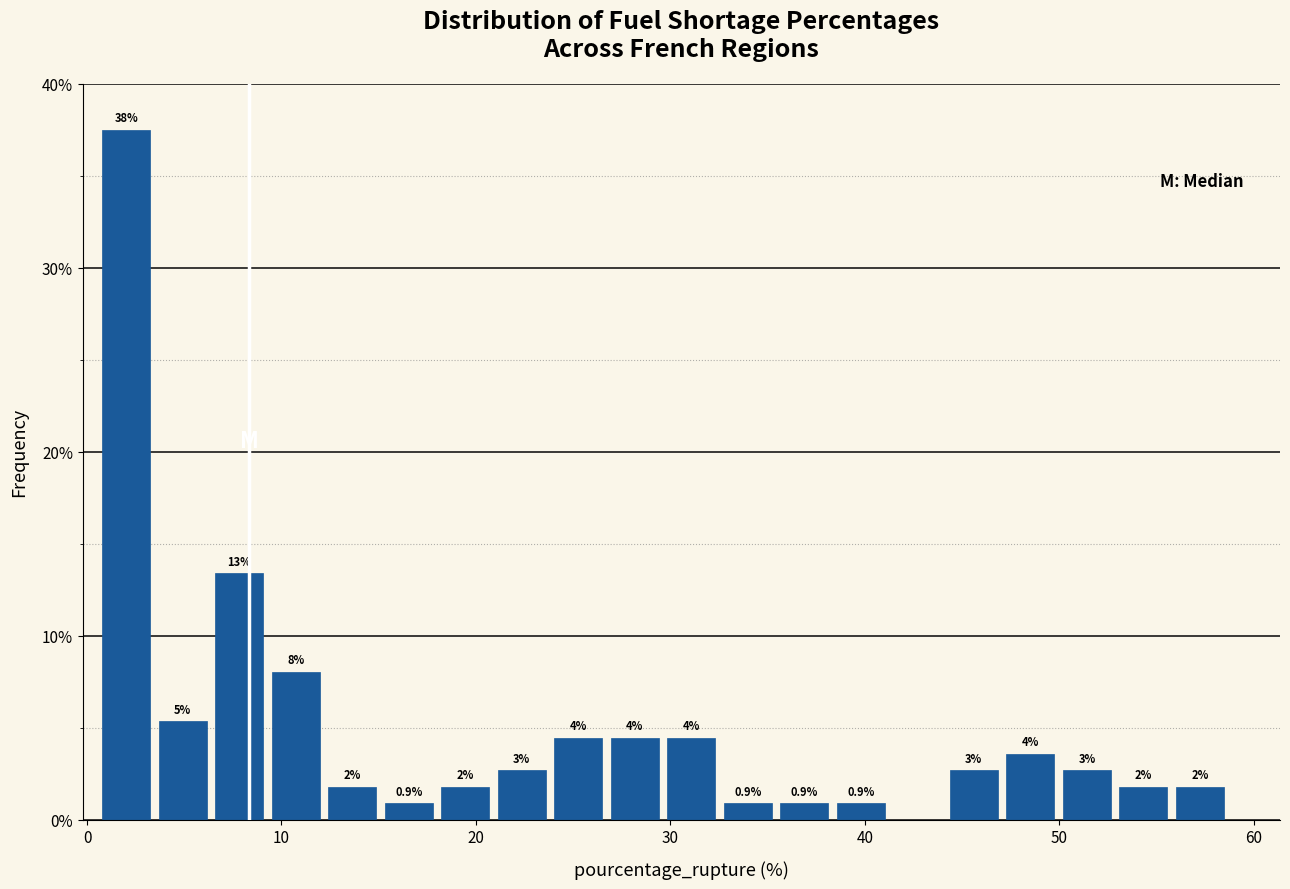

Around what value on the x-axis is the tallest bar? Give the approximate position of its centre, as read against the axis.

2